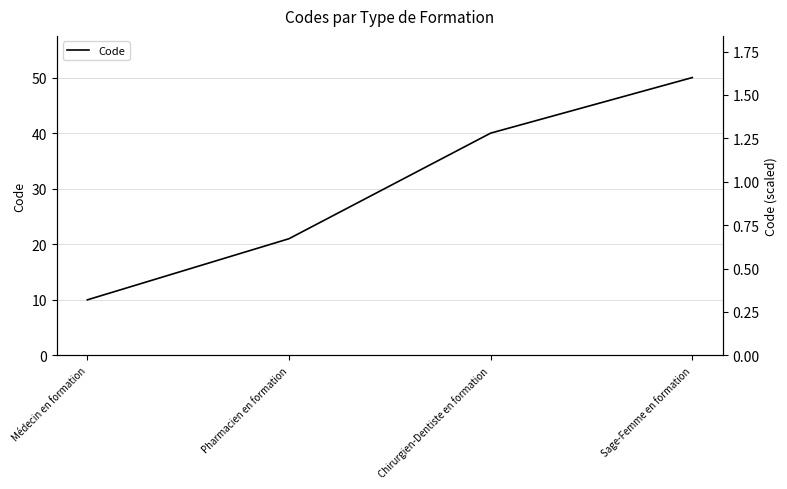

Which label corresponds to the largest value in the chart?

Sage-Femme en formation